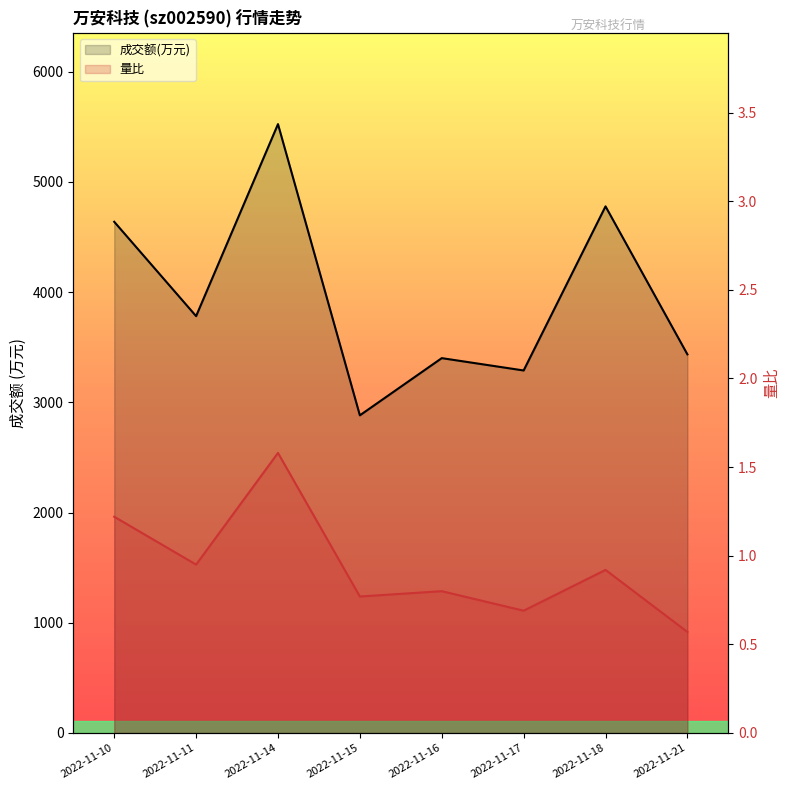

How many data points does each series have?

8